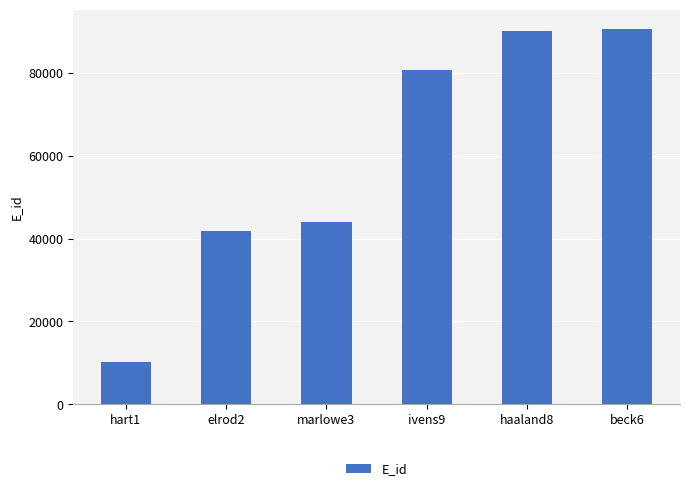

What position from the left is marlowe3?

3